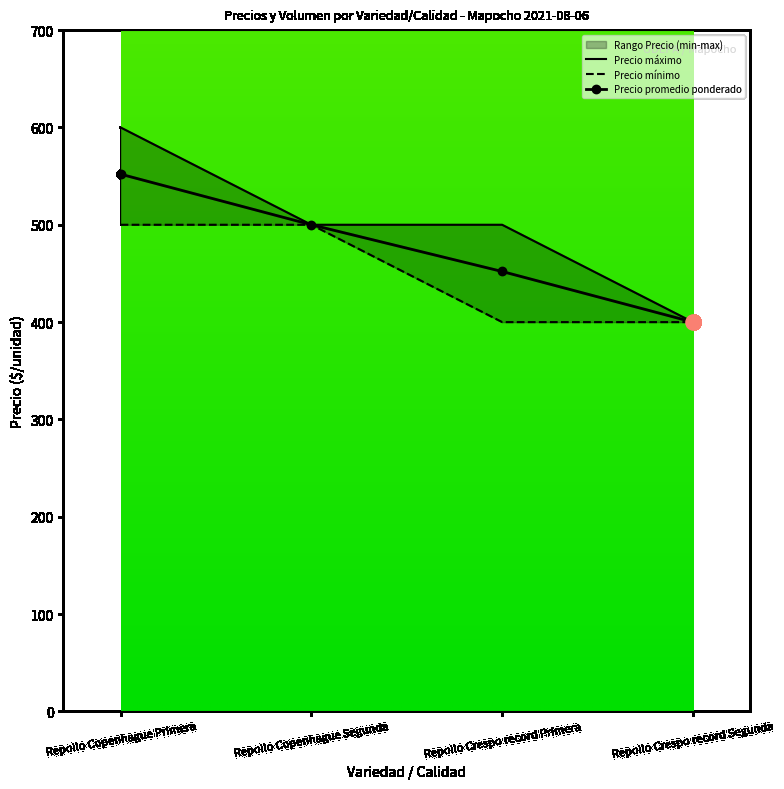

True or false: Precio promedio ponderado has more than 0 points higher than both neighbors.

False